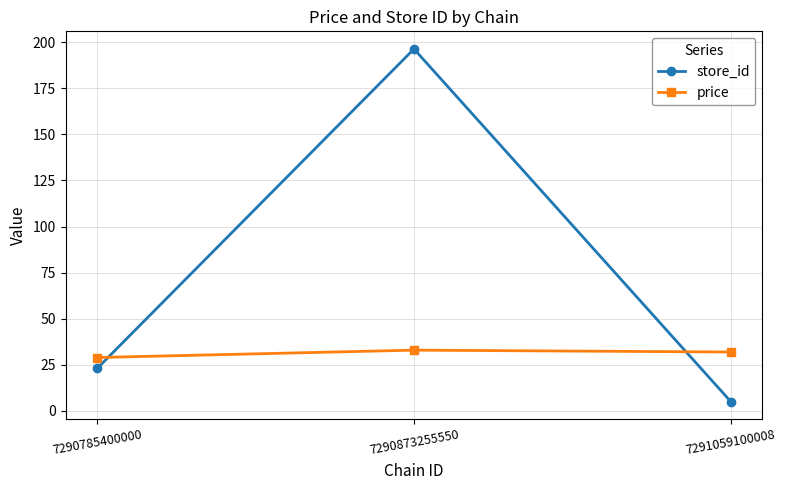

What is the value of the price point at the 3rd from the left?

31.9